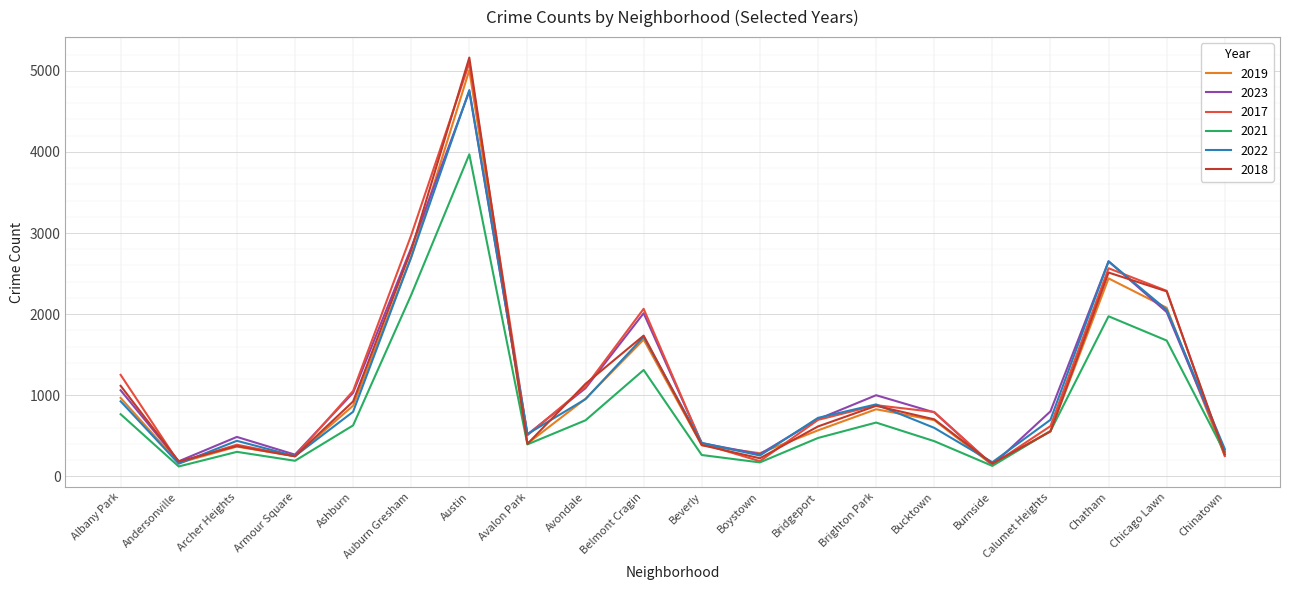

True or false: 2017 has a value of 2566 at Chatham.

True